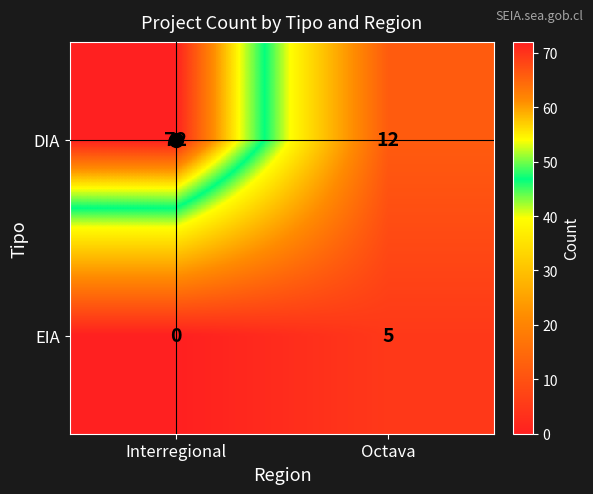

What is the difference between the DIA values at Interregional and Octava?

60